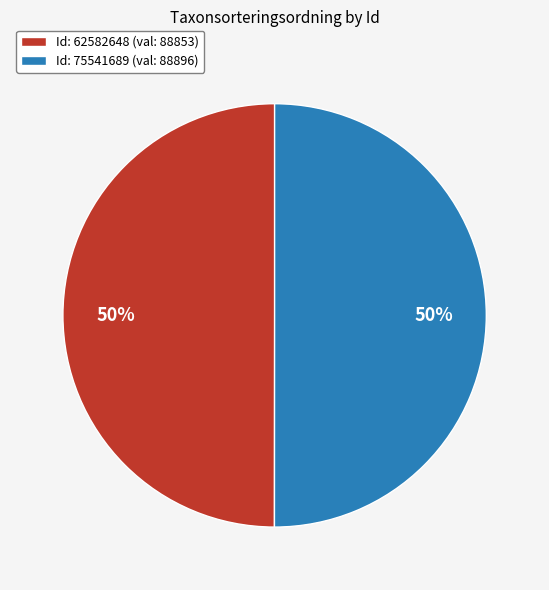

How many segments does this pie chart have?

2